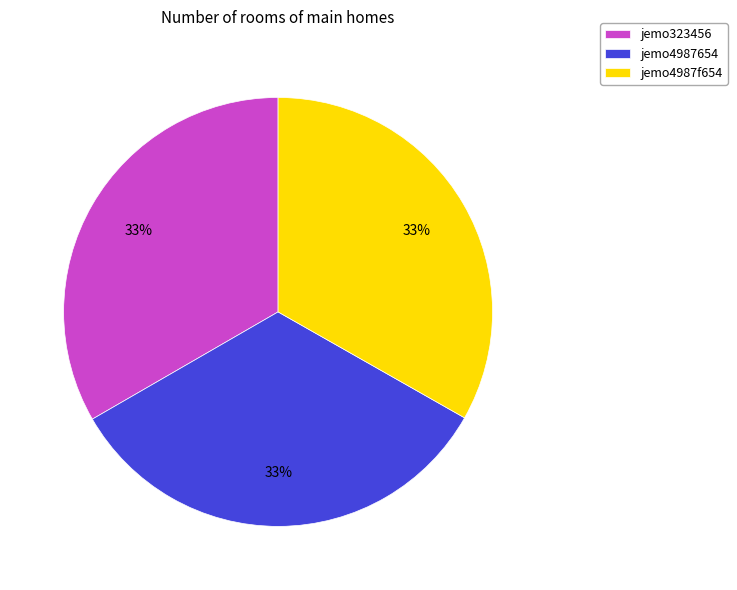

What percentage is the jemo4987654 slice, to the nearest percent?

33%